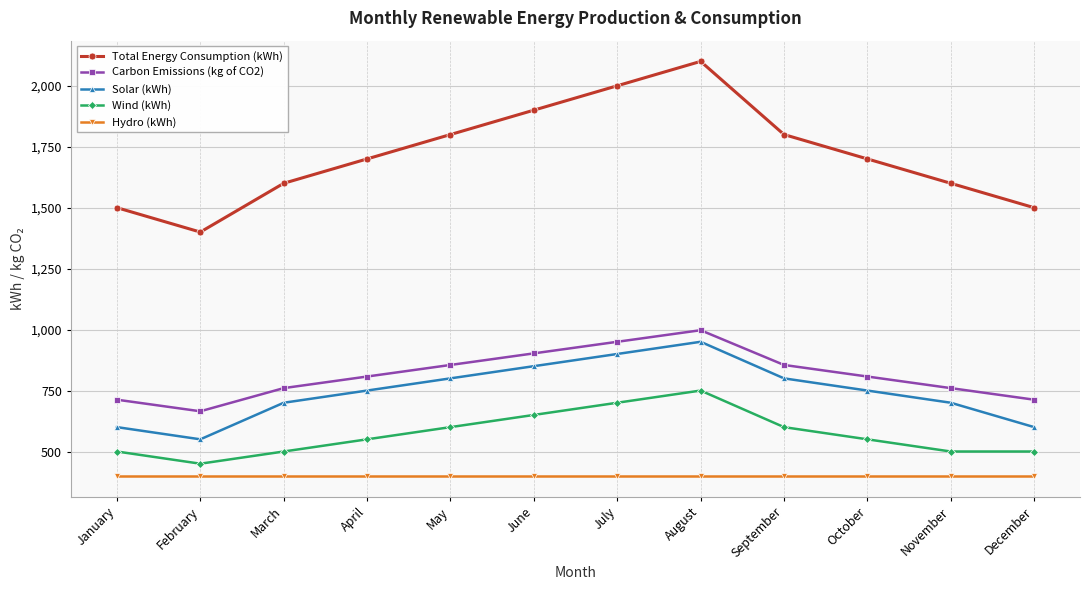

Which series has the largest range (max minus min)?

Total Energy Consumption (kWh)